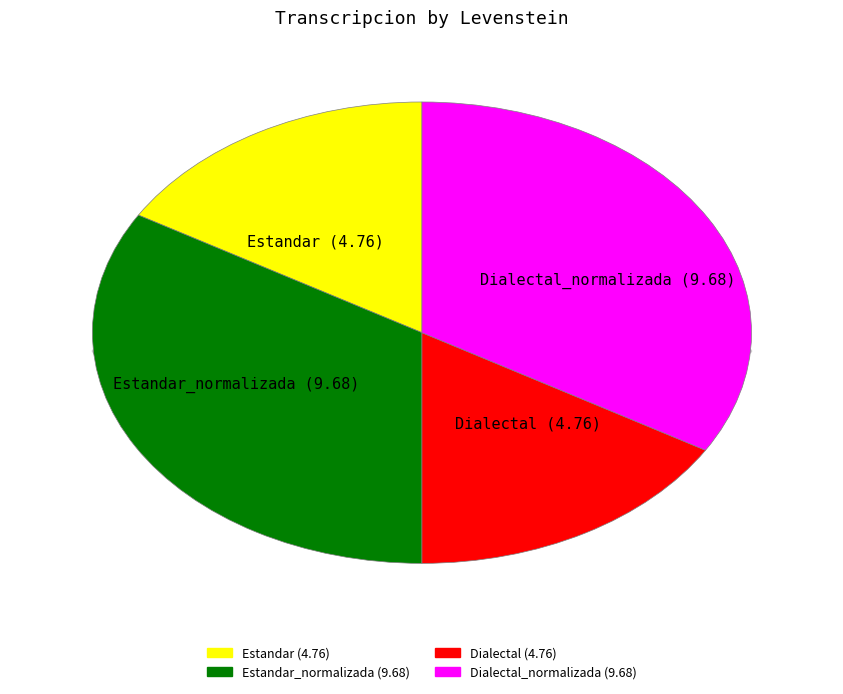

To the nearest percent, what percentage of the pie is Dialectal_normalizada?

34%